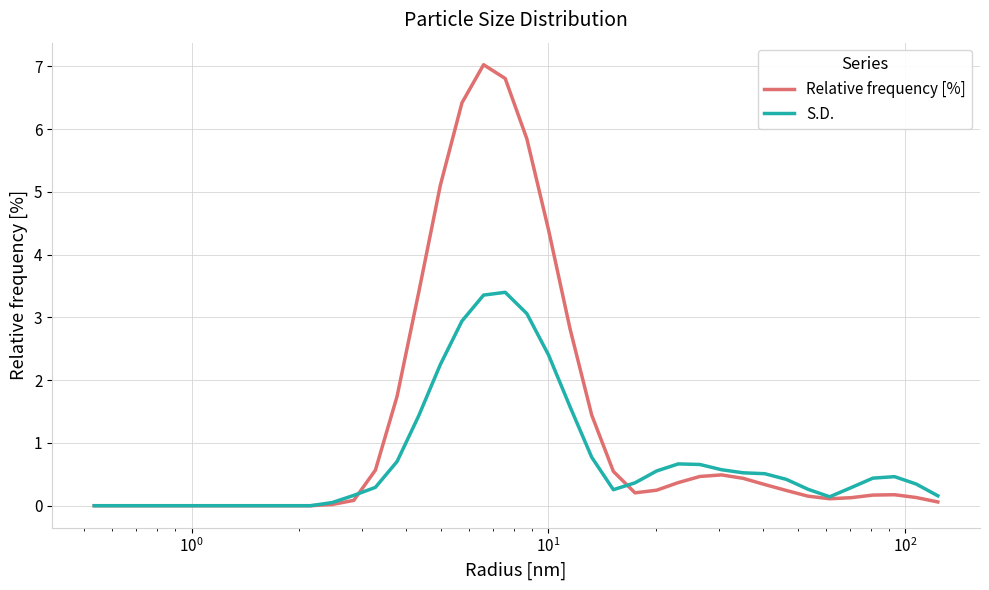

Which series has the widest spread of values?

Relative frequency [%]